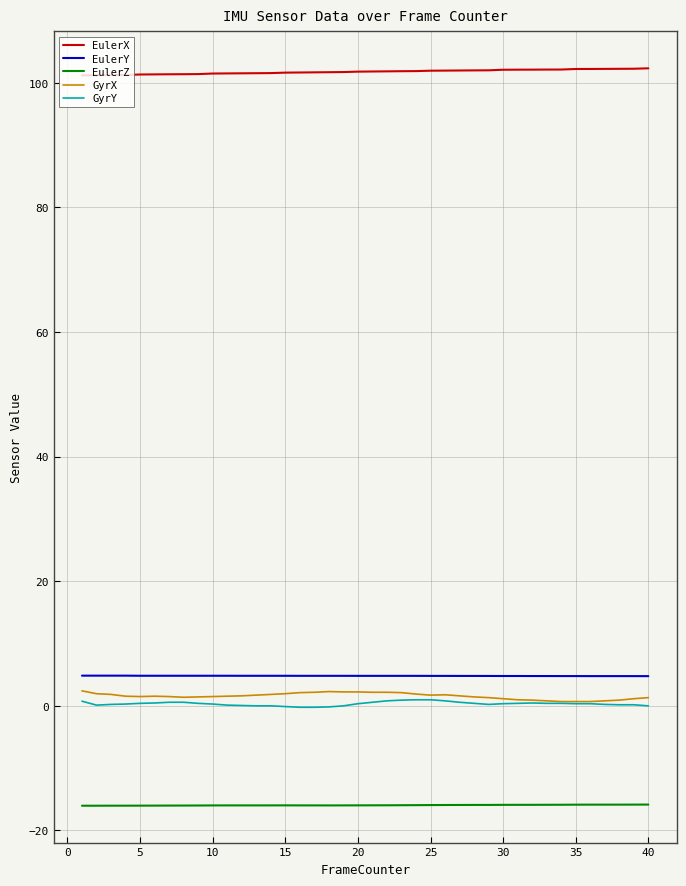

Which series has the largest total across all categories?

EulerX